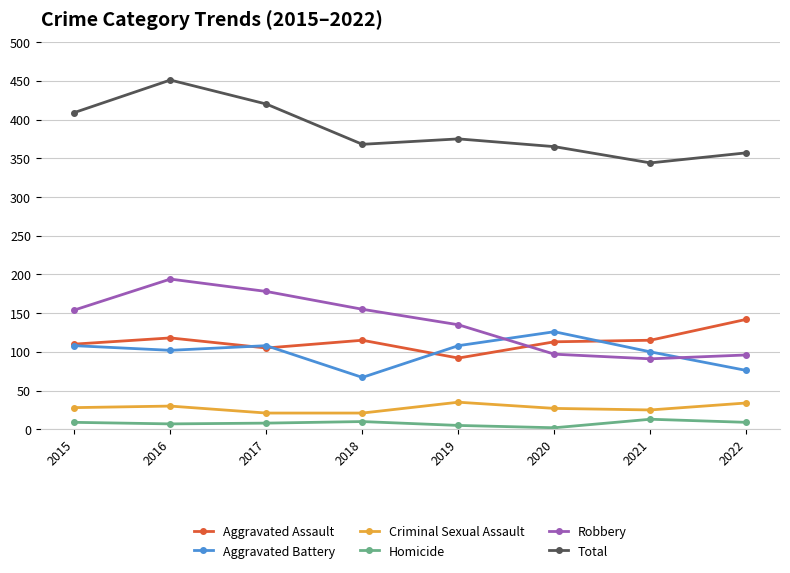

How many distinct data groups are displayed?

6